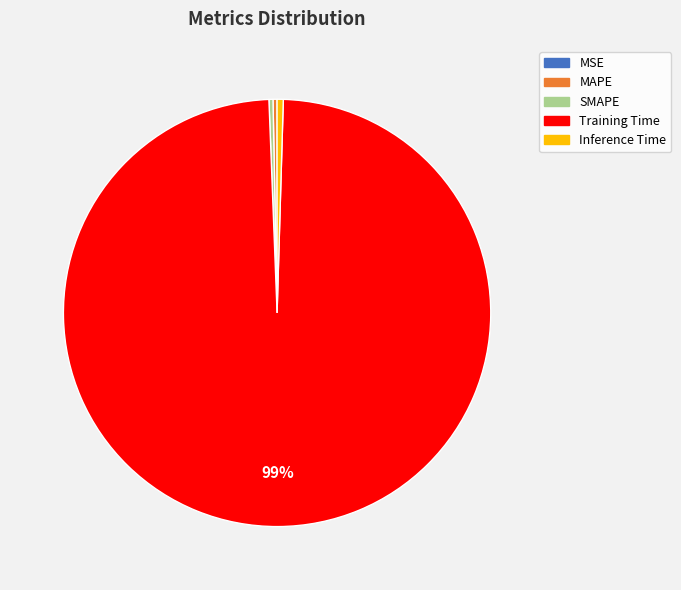

Is Training Time the majority of the pie?

Yes